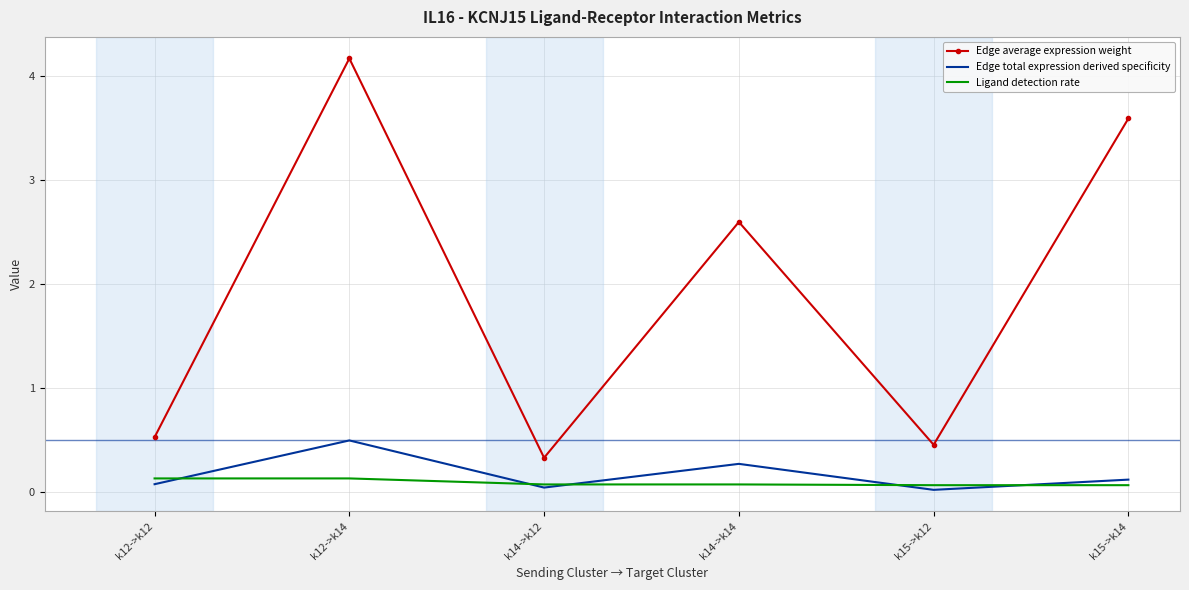

In Edge total expression derived specificity, how many points are lower than both neighbors (excluding endpoints)?

2